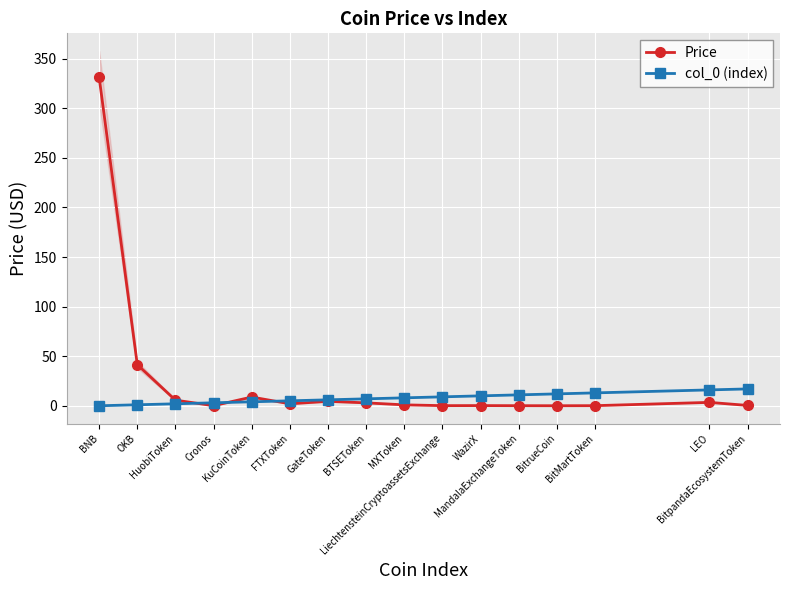

How many values in col_0 (index) are above zero?

15